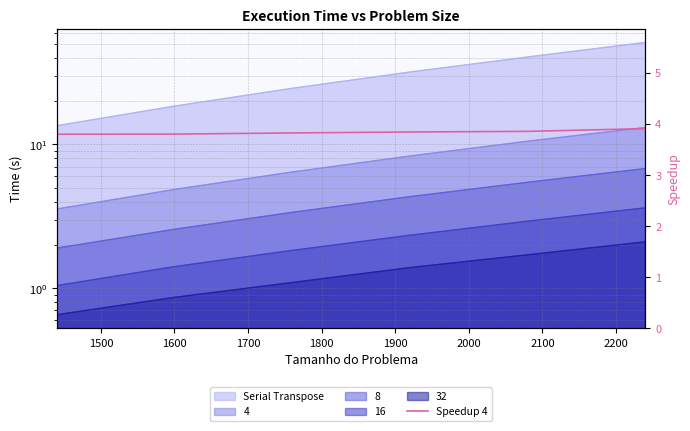

Count the values in the range 3 to 4.

6